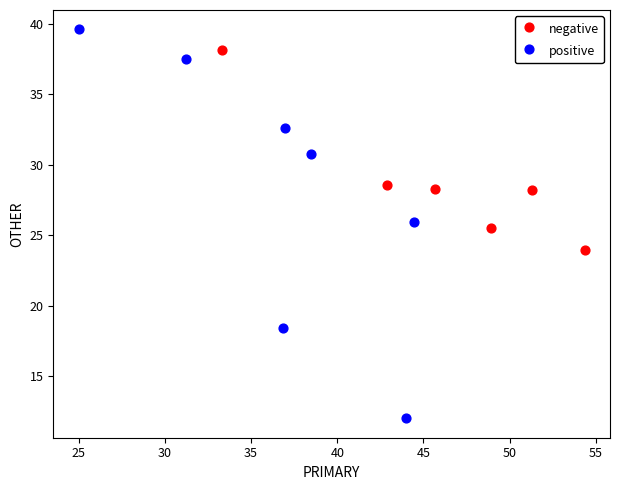

Which series reaches the minimum Y coordinate?

positive